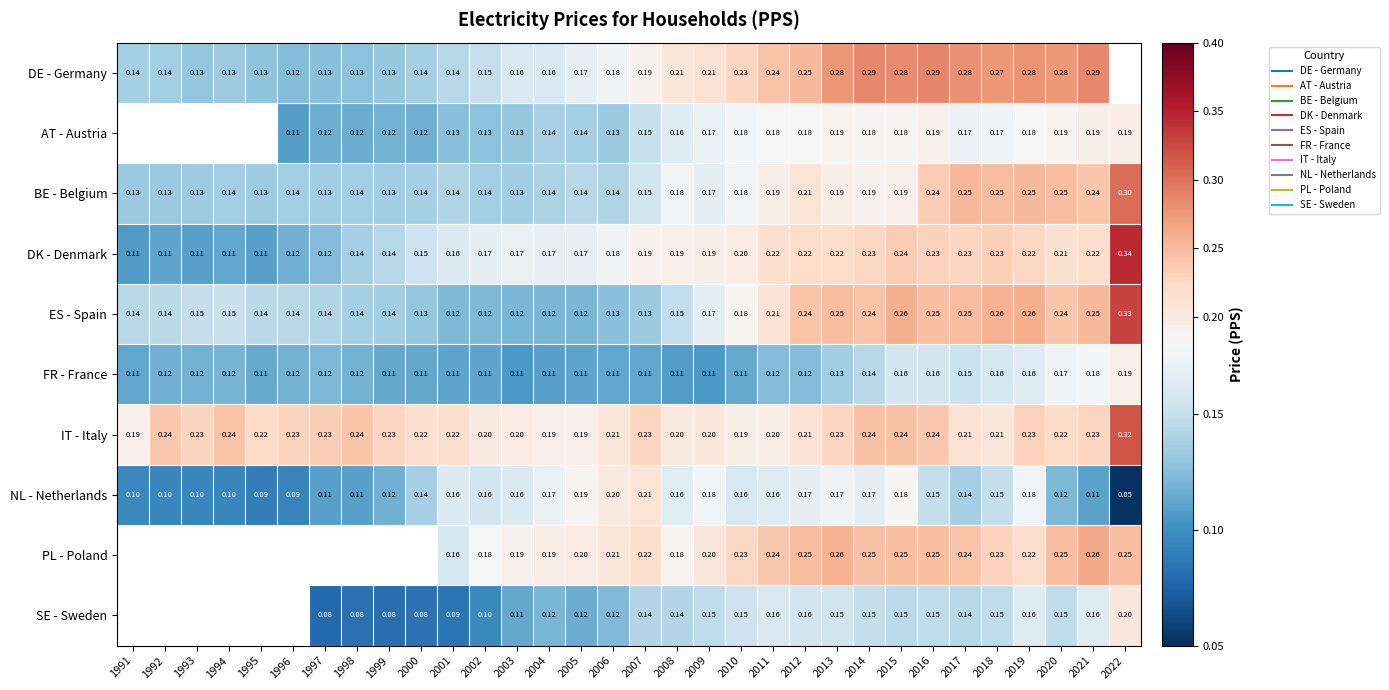

What is the difference between the highest and lowest values at 2021?

0.2